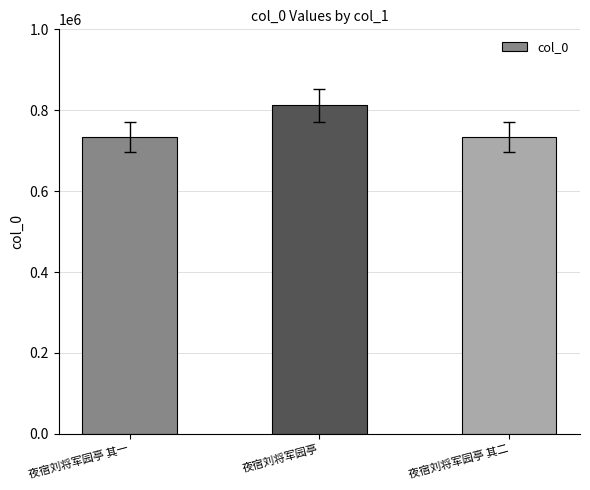

What is the label of the 3rd bar from the left?

夜宿刘将军园亭 其二